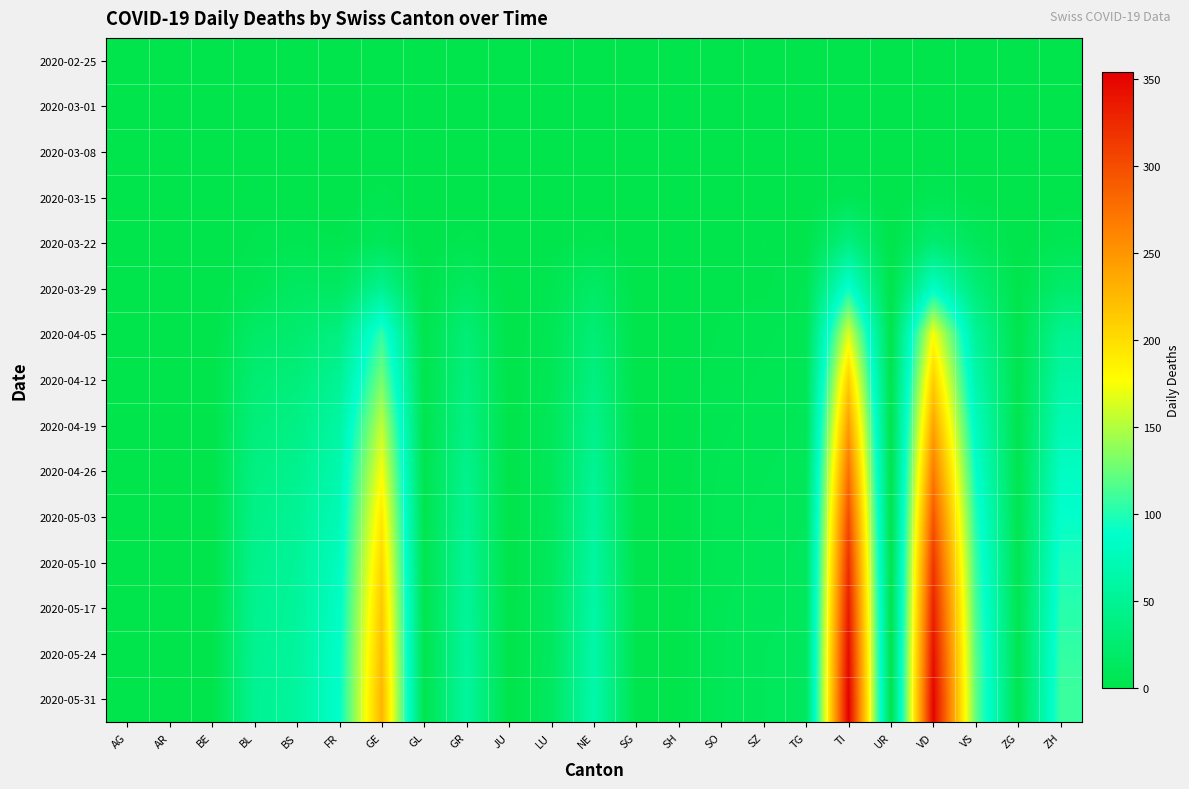

Reading left to right, transcribe all the data shown in this chart.

2020-02-25: AG=0	AR=0	BE=0	BL=0	BS=0	FR=0	GE=0	GL=0	GR=0	JU=0	LU=0	NE=0	SG=0	SH=0	SO=0	SZ=0	TG=0	TI=0	UR=0	VD=0	VS=0	ZG=0	ZH=0
2020-03-01: AG=0	AR=0	BE=0	BL=0	BS=0	FR=0	GE=0	GL=0	GR=0	JU=0	LU=0	NE=0	SG=0	SH=0	SO=0	SZ=0	TG=0	TI=0	UR=0	VD=0	VS=0	ZG=0	ZH=0
2020-03-08: AG=0	AR=0	BE=0	BL=1	BS=0	FR=0	GE=0	GL=0	GR=0	JU=0	LU=0	NE=0	SG=0	SH=0	SO=0	SZ=0	TG=0	TI=0	UR=0	VD=0	VS=0	ZG=0	ZH=0
2020-03-15: AG=0	AR=0	BE=0	BL=2	BS=0	FR=0	GE=4	GL=0	GR=0	JU=0	LU=0	NE=0	SG=0	SH=0	SO=0	SZ=0	TG=0	TI=6	UR=0	VD=6	VS=2	ZG=0	ZH=1
2020-03-22: AG=1	AR=0	BE=0	BL=3	BS=5	FR=3	GE=10	GL=0	GR=4	JU=0	LU=1	NE=4	SG=0	SH=0	SO=0	SZ=3	TG=0	TI=37	UR=0	VD=26	VS=11	ZG=0	ZH=6
2020-03-29: AG=0	AR=0	BE=0	BL=6	BS=15	FR=15	GE=48	GL=1	GR=15	JU=0	LU=5	NE=18	SG=0	SH=0	SO=2	SZ=2	TG=6	TI=93	UR=0	VD=84	VS=31	ZG=1	ZH=22
2020-04-05: AG=0	AR=0	BE=0	BL=19	BS=24	FR=37	GE=106	GL=2	GR=30	JU=0	LU=7	NE=30	SG=0	SH=1	SO=3	SZ=5	TG=7	TI=165	UR=1	VD=175	VS=53	ZG=2	ZH=48
2020-04-12: AG=0	AR=0	BE=0	BL=27	BS=33	FR=50	GE=130	GL=2	GR=35	JU=0	LU=8	NE=37	SG=0	SH=1	SO=4	SZ=6	TG=8	TI=210	UR=1	VD=210	VS=65	ZG=2	ZH=60
2020-04-19: AG=0	AR=0	BE=0	BL=33	BS=40	FR=60	GE=155	GL=3	GR=40	JU=0	LU=10	NE=44	SG=1	SH=1	SO=5	SZ=7	TG=9	TI=245	UR=1	VD=240	VS=78	ZG=3	ZH=72
2020-04-26: AG=0	AR=0	BE=0	BL=38	BS=46	FR=68	GE=175	GL=3	GR=45	JU=0	LU=11	NE=50	SG=1	SH=1	SO=6	SZ=8	TG=10	TI=275	UR=1	VD=268	VS=90	ZG=3	ZH=82
2020-05-03: AG=0	AR=0	BE=0	BL=42	BS=50	FR=74	GE=192	GL=3	GR=49	JU=0	LU=12	NE=55	SG=1	SH=1	SO=7	SZ=9	TG=11	TI=300	UR=1	VD=293	VS=100	ZG=4	ZH=90
2020-05-10: AG=0	AR=0	BE=0	BL=45	BS=53	FR=79	GE=205	GL=3	GR=52	JU=0	LU=13	NE=59	SG=2	SH=1	SO=7	SZ=10	TG=12	TI=320	UR=1	VD=315	VS=108	ZG=4	ZH=97
2020-05-17: AG=0	AR=0	BE=0	BL=47	BS=55	FR=83	GE=215	GL=3	GR=54	JU=0	LU=14	NE=62	SG=2	SH=1	SO=8	SZ=10	TG=12	TI=335	UR=1	VD=330	VS=114	ZG=4	ZH=102
2020-05-24: AG=0	AR=0	BE=0	BL=48	BS=56	FR=86	GE=222	GL=3	GR=56	JU=0	LU=14	NE=64	SG=2	SH=1	SO=8	SZ=11	TG=13	TI=346	UR=1	VD=342	VS=119	ZG=4	ZH=106
2020-05-31: AG=0	AR=0	BE=0	BL=49	BS=57	FR=88	GE=228	GL=3	GR=57	JU=0	LU=15	NE=66	SG=2	SH=1	SO=8	SZ=11	TG=13	TI=354	UR=1	VD=351	VS=122	ZG=4	ZH=109